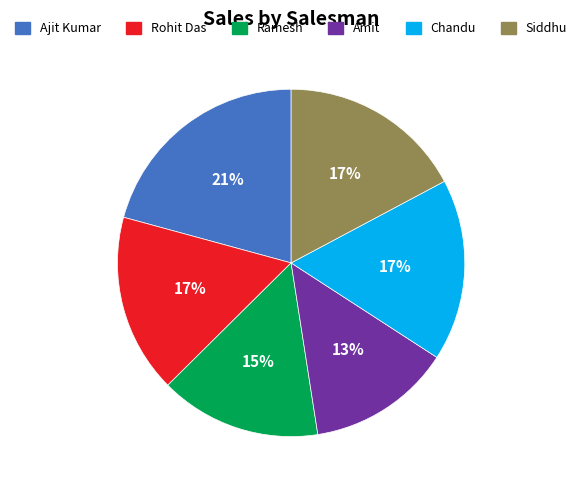

How many segments does this pie chart have?

6